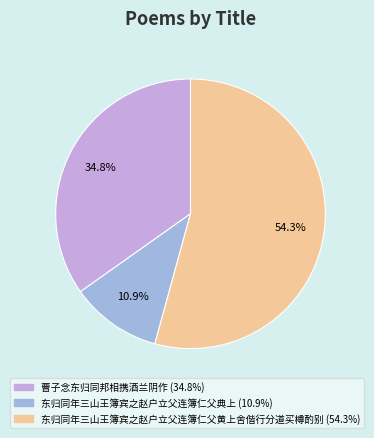

The 东归同年三山王簿宾之赵户立父连簿仁父黄上舍偕行分道买樽酌别 slice represents 40% of the pie. True or false?

False